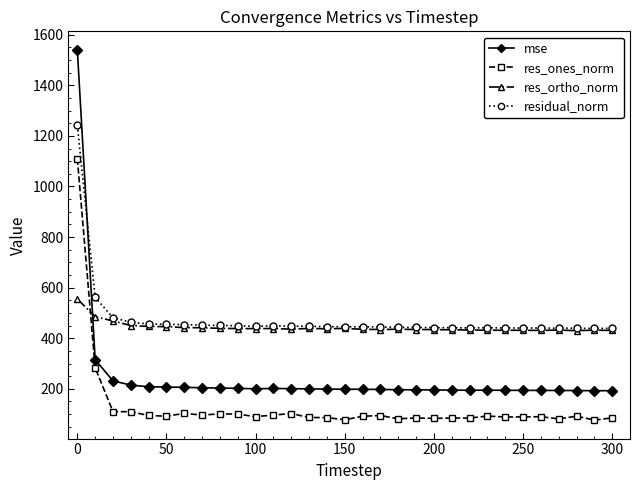

True or false: res_ortho_norm has more than 2 points higher than both neighbors.

True